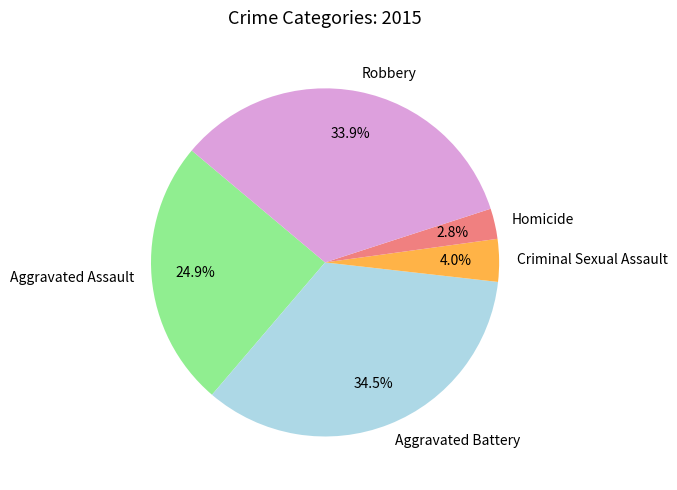

Does any single category account for the majority?

No